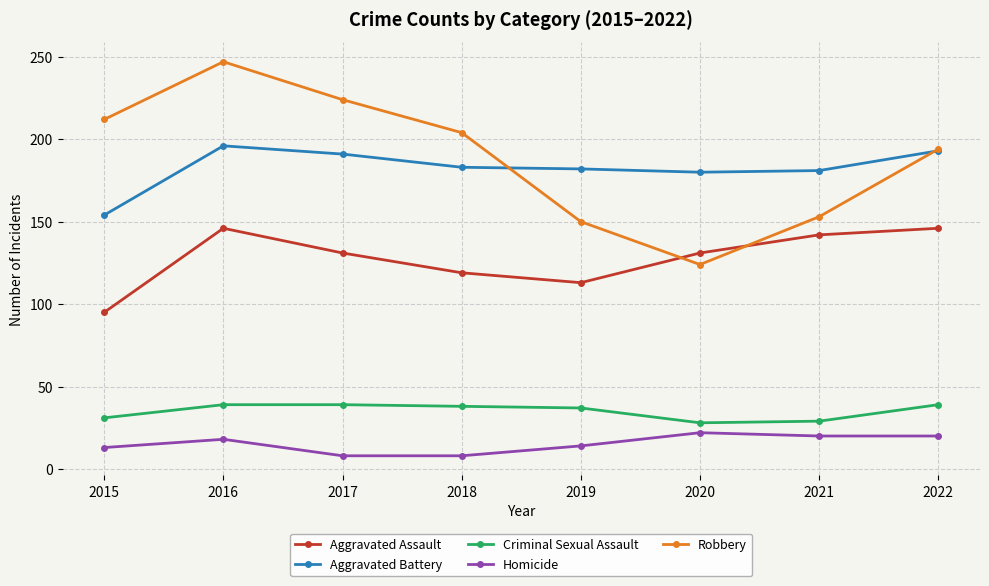

Which series has the largest range (max minus min)?

Robbery